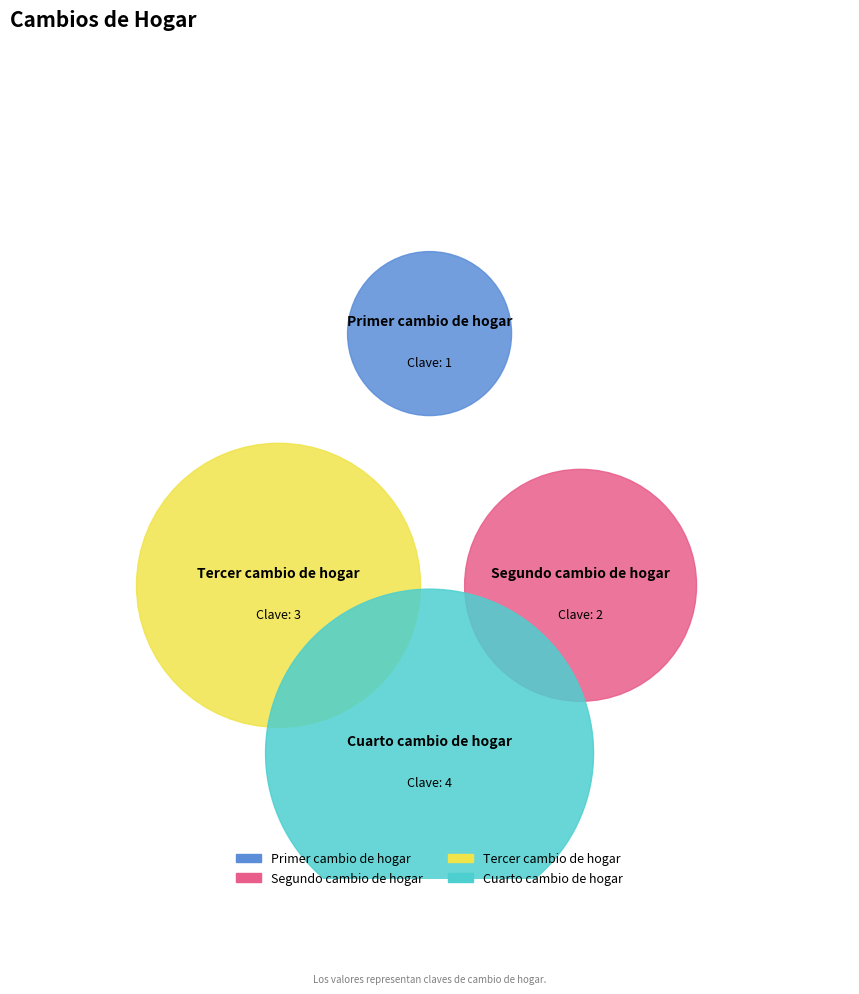

Do Tercer cambio de hogar and Primer cambio de hogar together represent more than half of the pie?

No